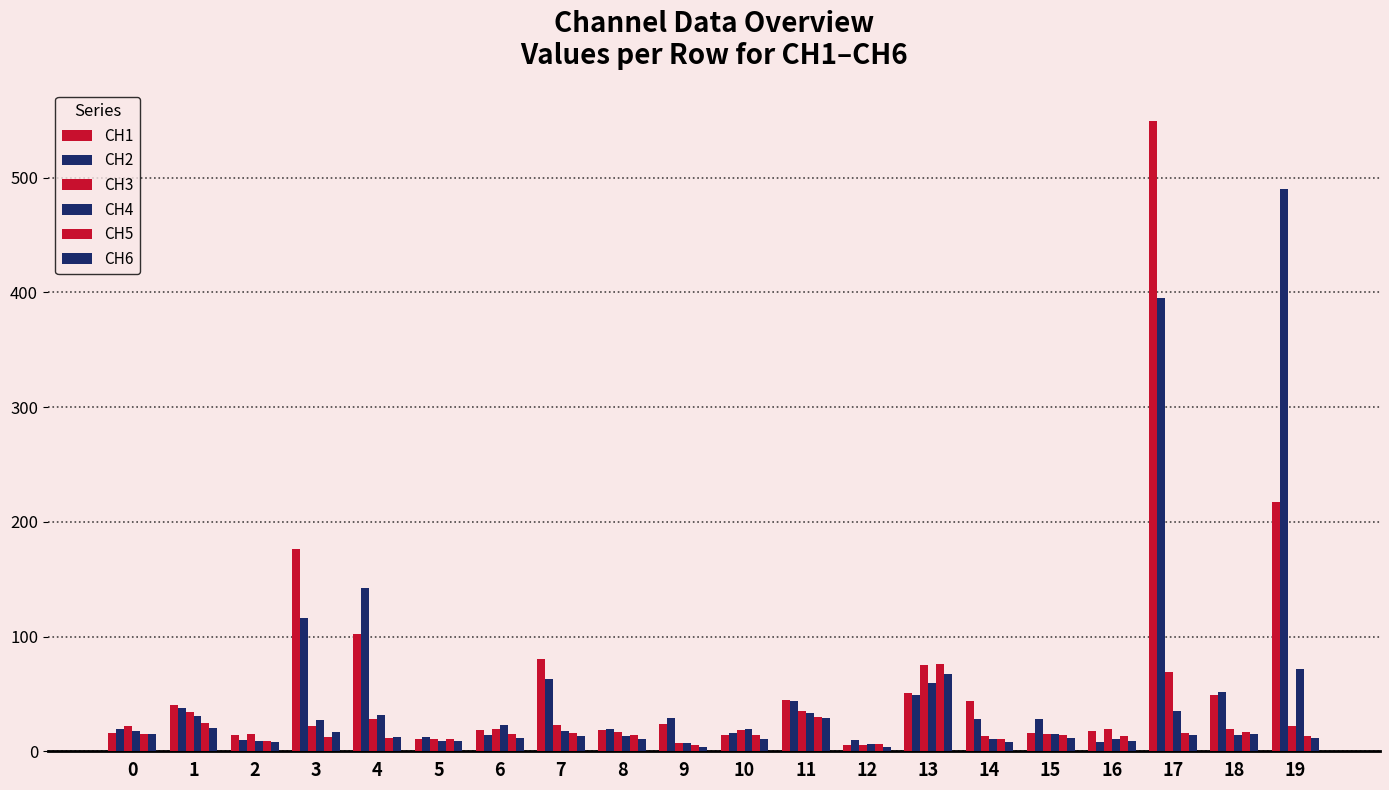

At which category is the sum across all series the highest?

17